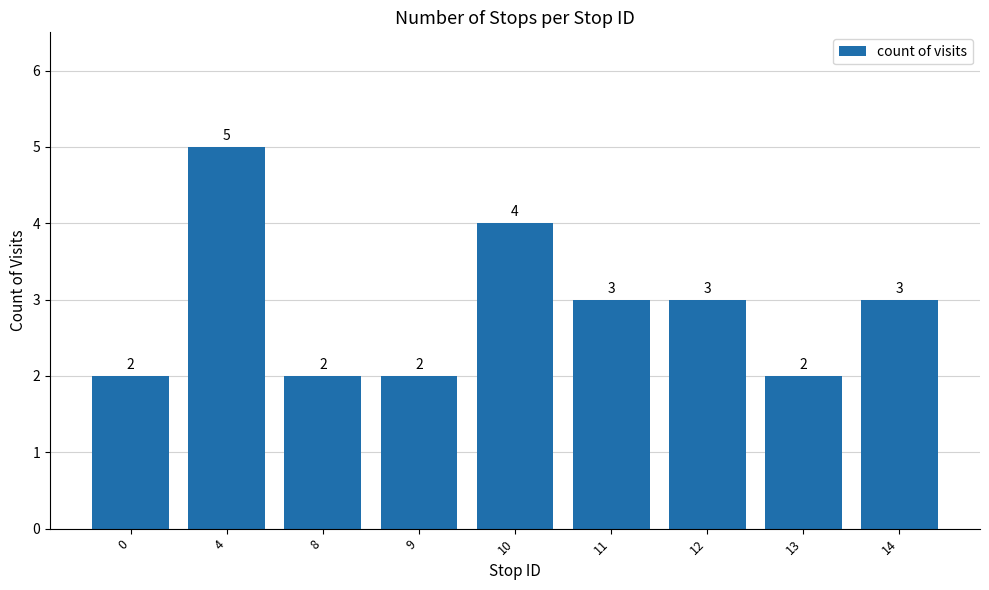

What is the change in value from 8 to 10?

+2